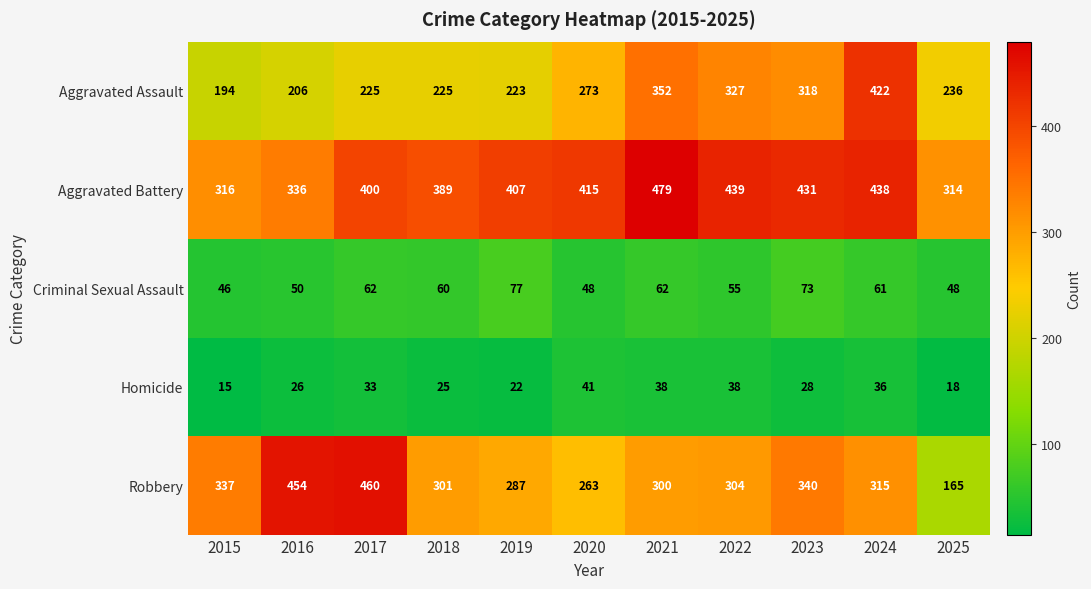

What is the spread (max minus min) of values at 2015?

322